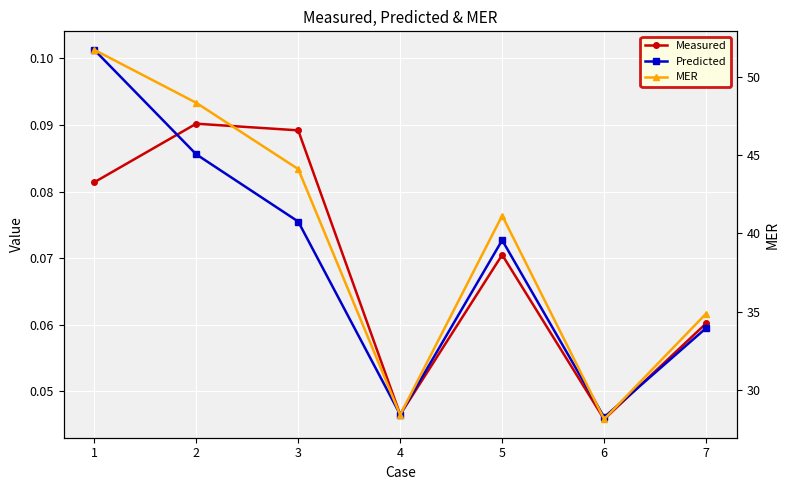

What value does the Measured series have at 5?

0.1